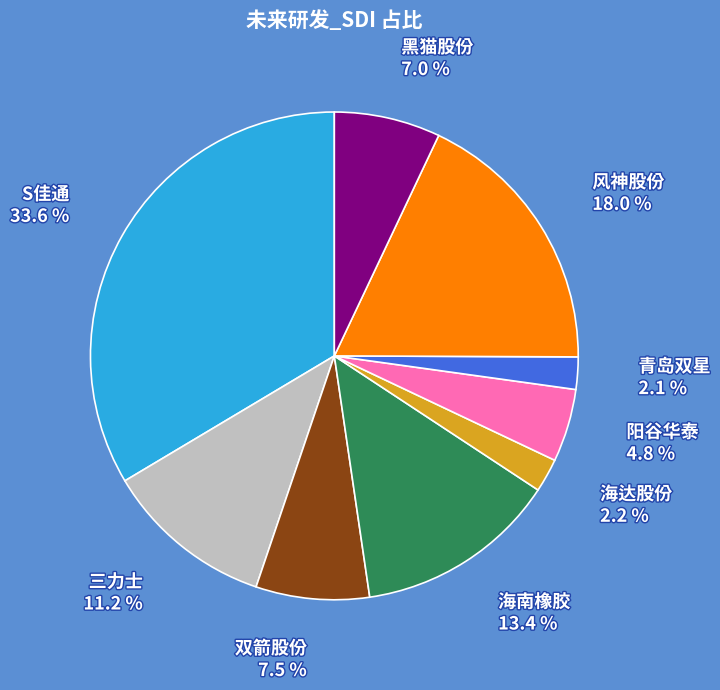

Is there a majority slice in this chart?

No